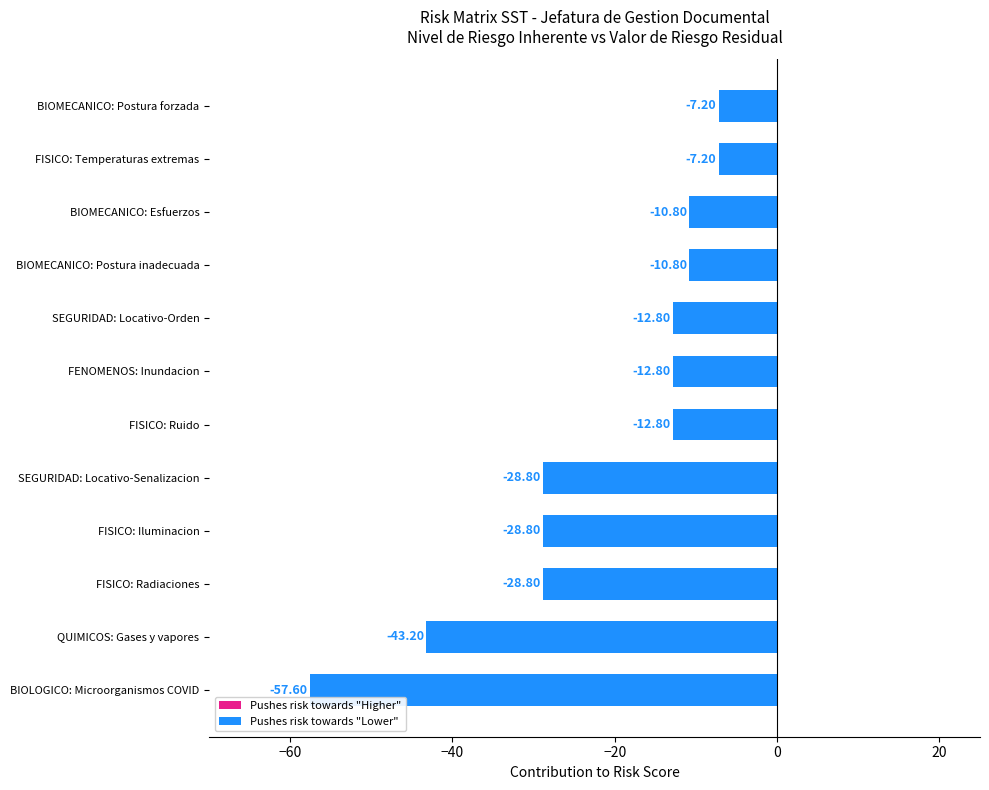

Between BIOMECANICO: Postura forzada and QUIMICOS: Gases y vapores, which is larger?

BIOMECANICO: Postura forzada